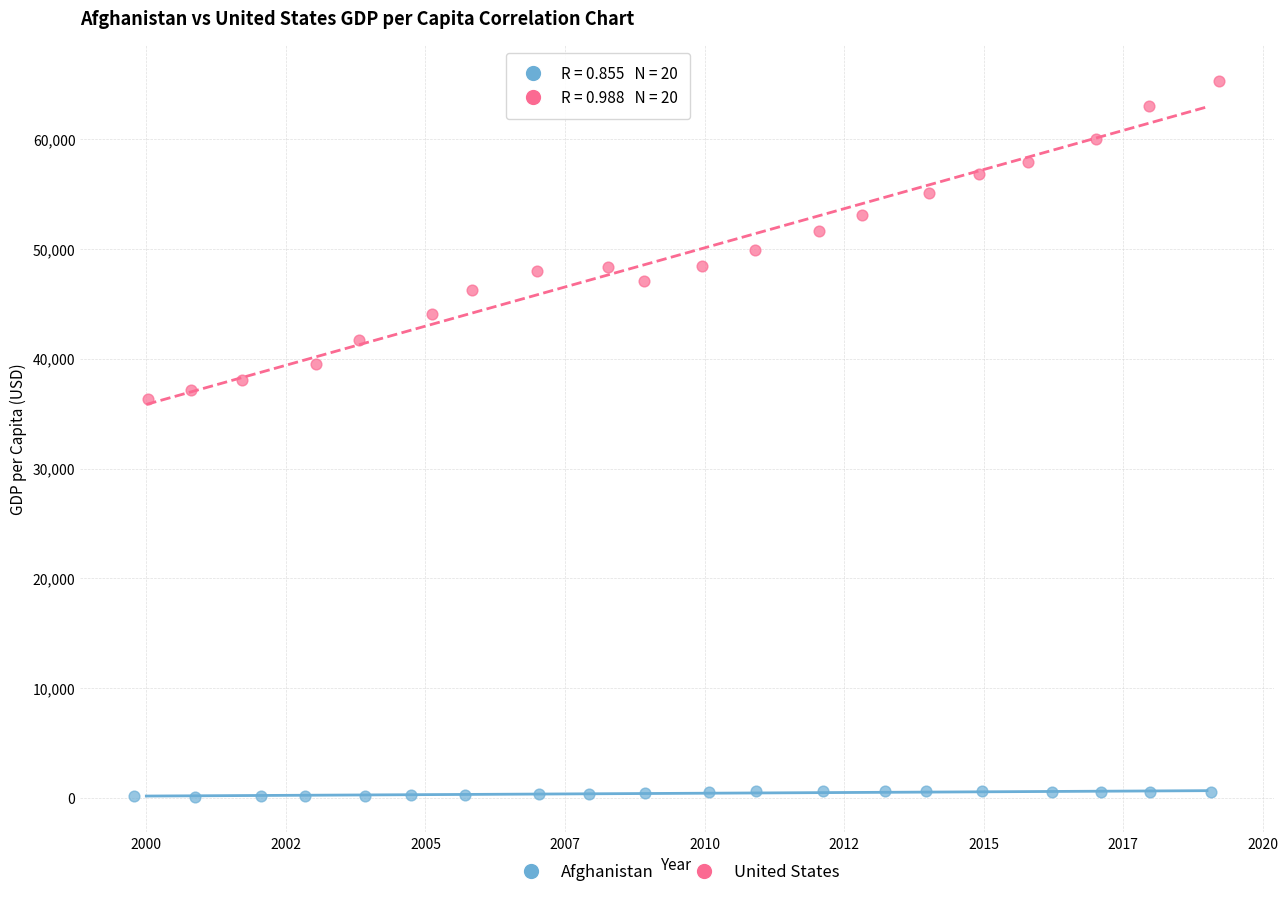

What are all the series names shown in the legend?

Afghanistan, United States